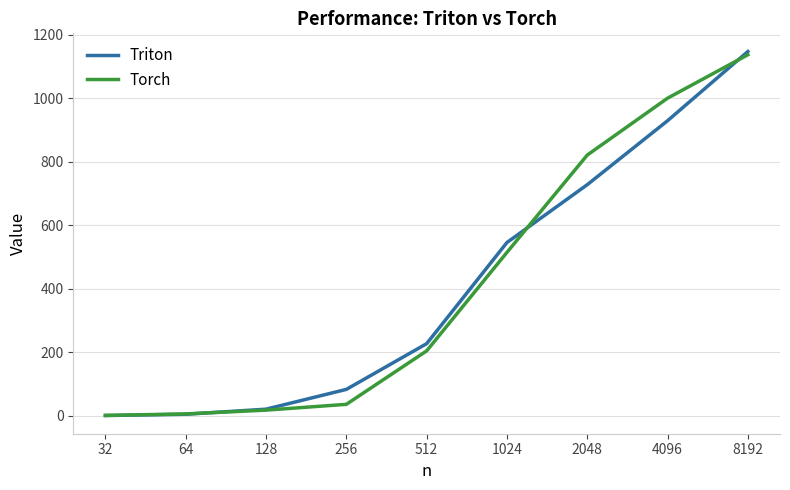

What is the maximum value shown in the chart?

1147.4